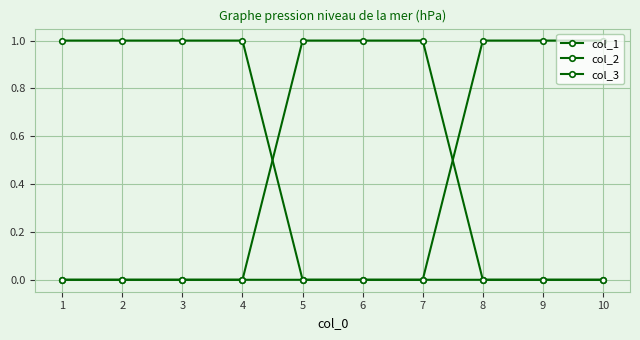

Is it true that col_2 equals -1 at 1?

False